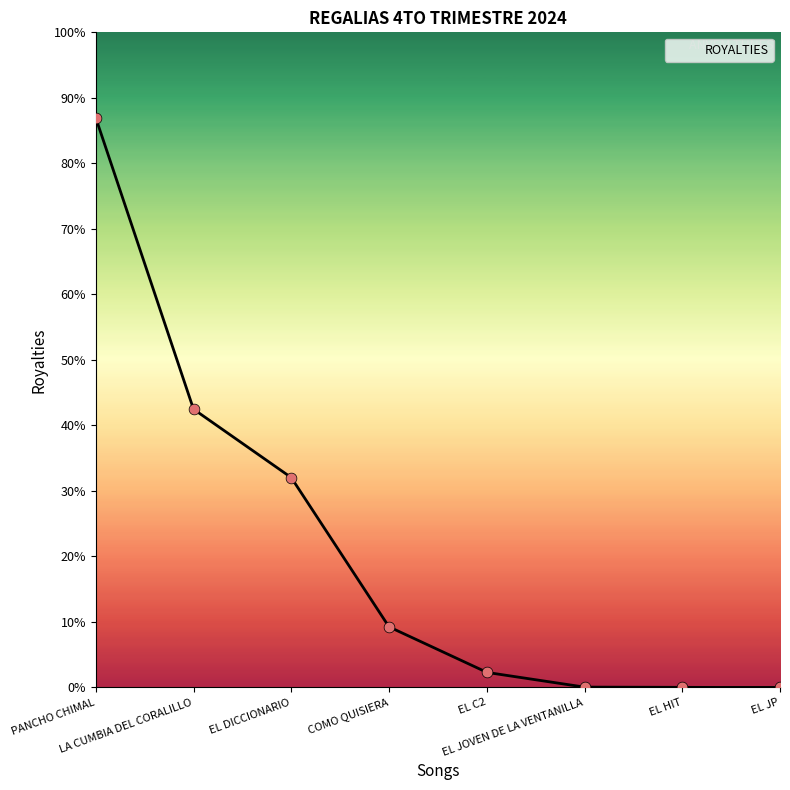

What is the ratio of the value at PANCHO CHIMAL to the value at LA CUMBIA DEL CORALILLO?

2.0